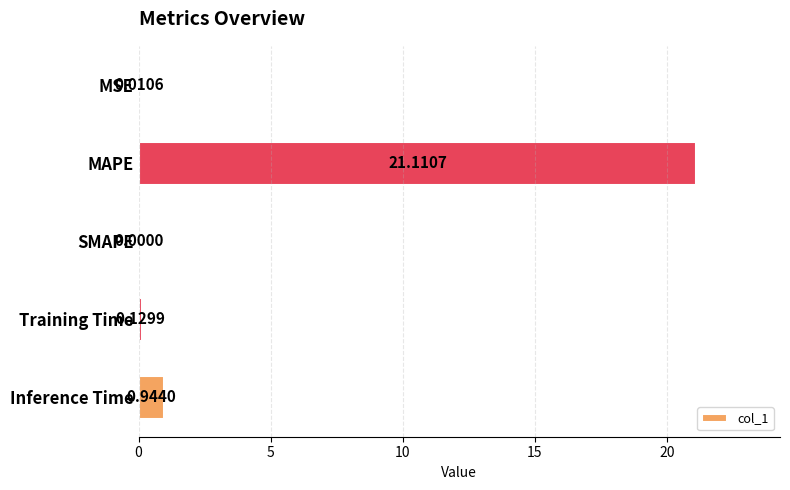

Where is the data nearest to the value 10?

Inference Time